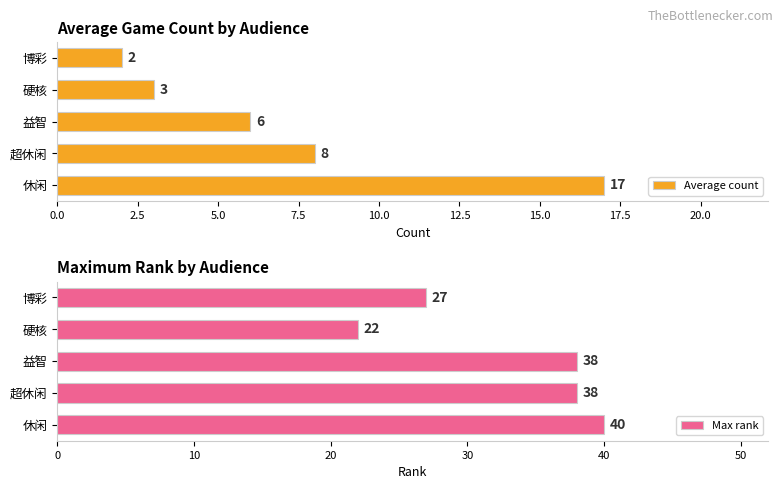

List the labels in order of Average count value, smallest first.

博彩, 硬核, 益智, 超休闲, 休闲